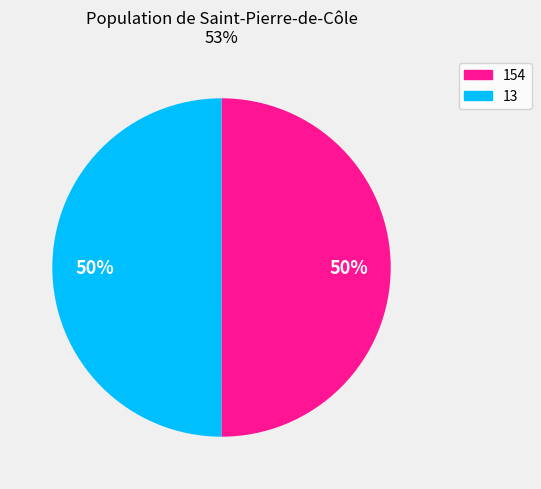

Is the sum of 13 and 154 greater than half?

Yes